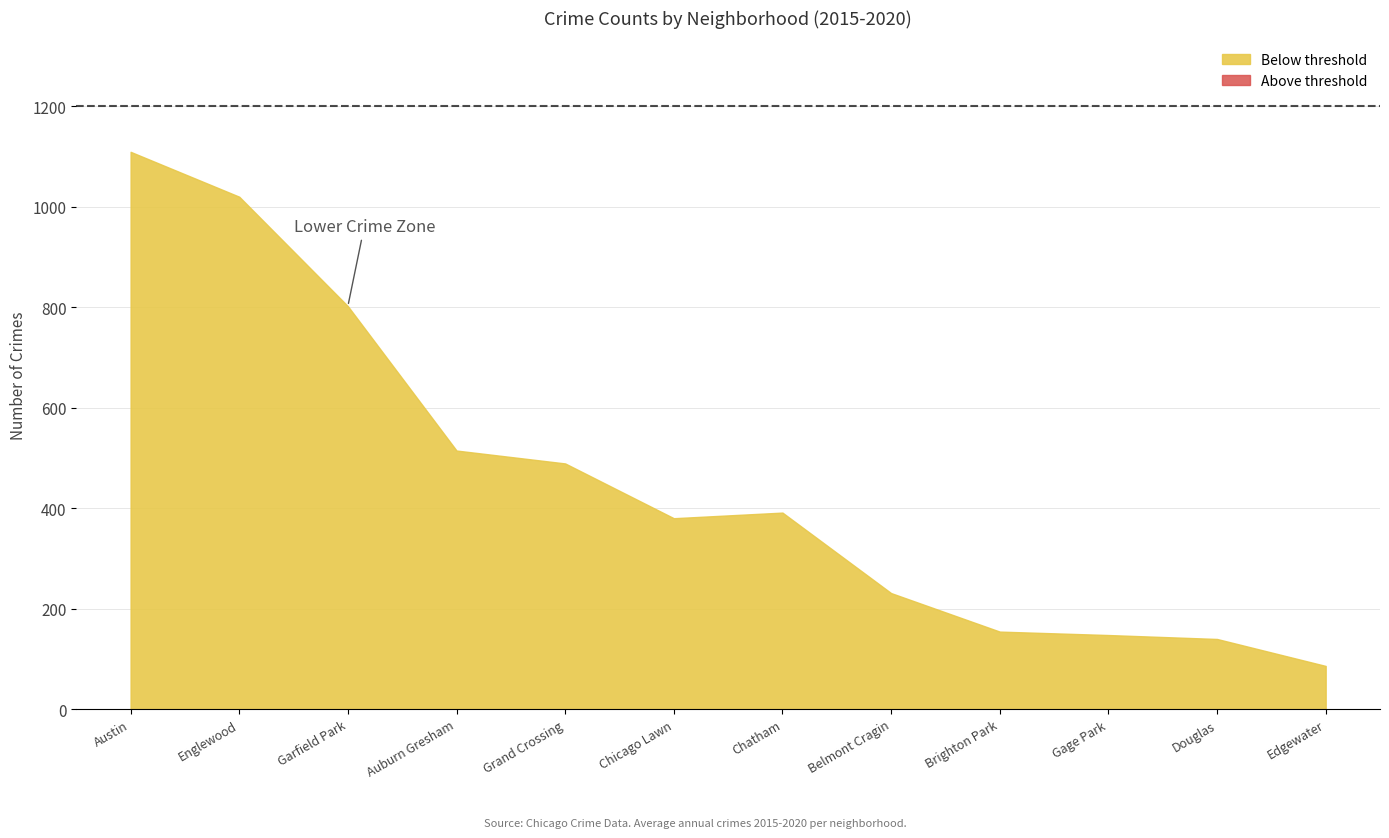

Where is 2018 nearest to the value 592?

Auburn Gresham